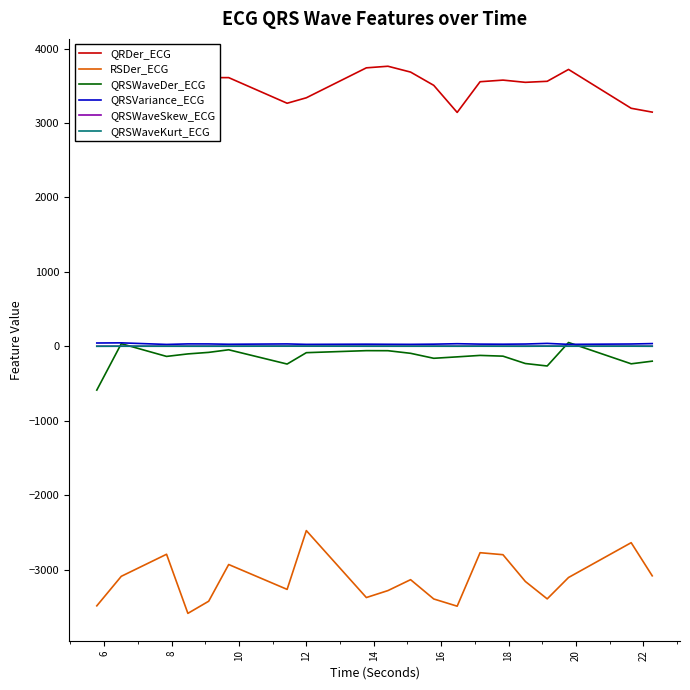

Count the number of categories in the chart.

20